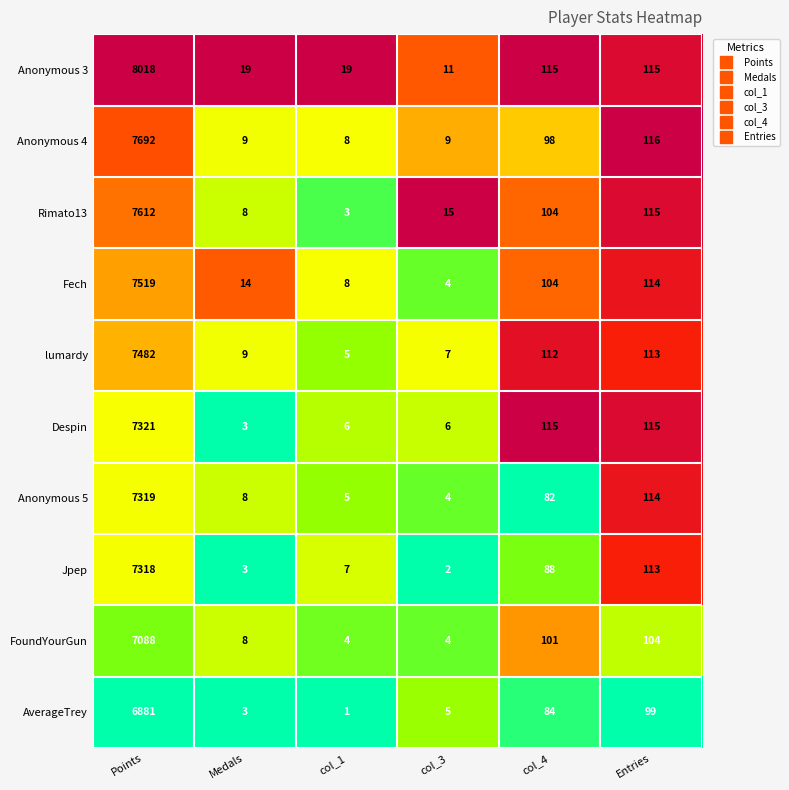

Which series has the widest spread of values?

Anonymous 3